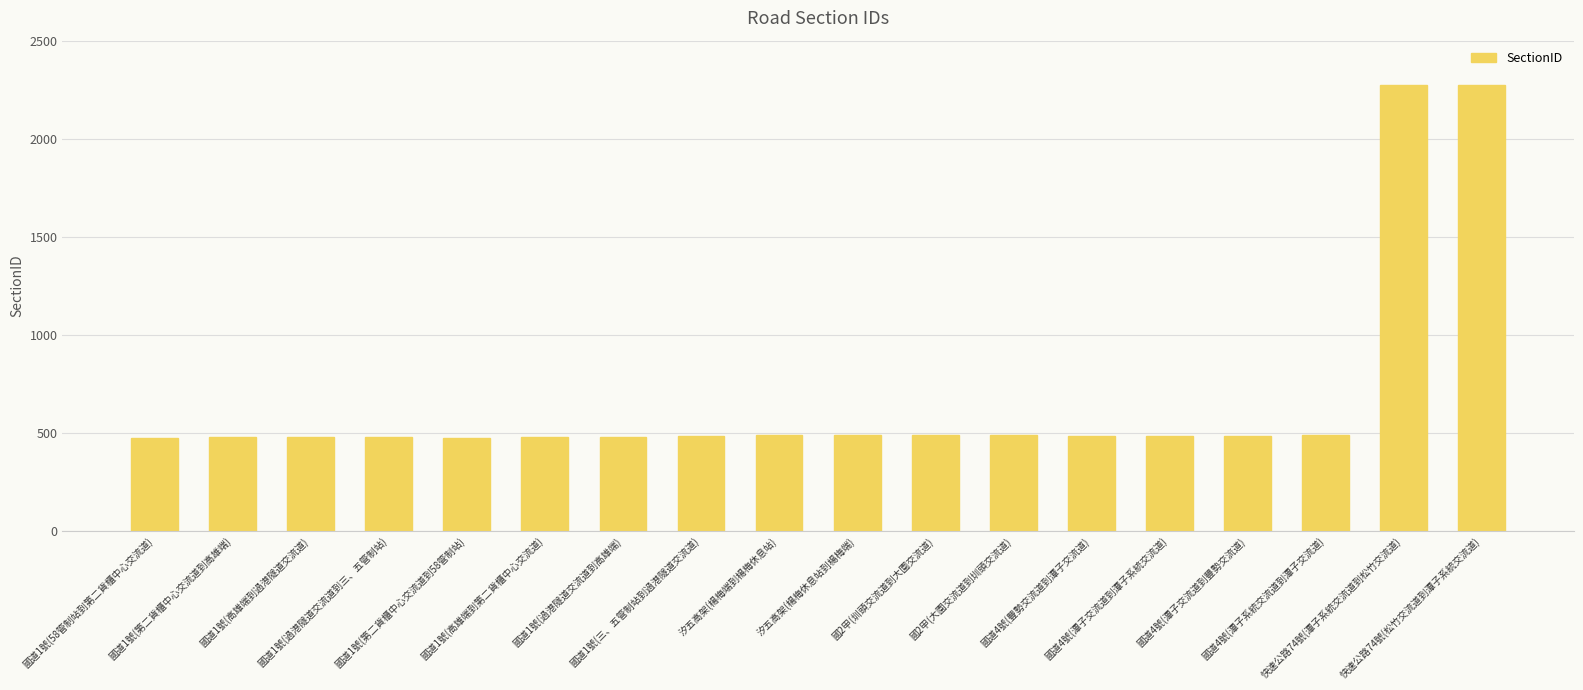

What is the difference between the maximum and minimum values?

1801